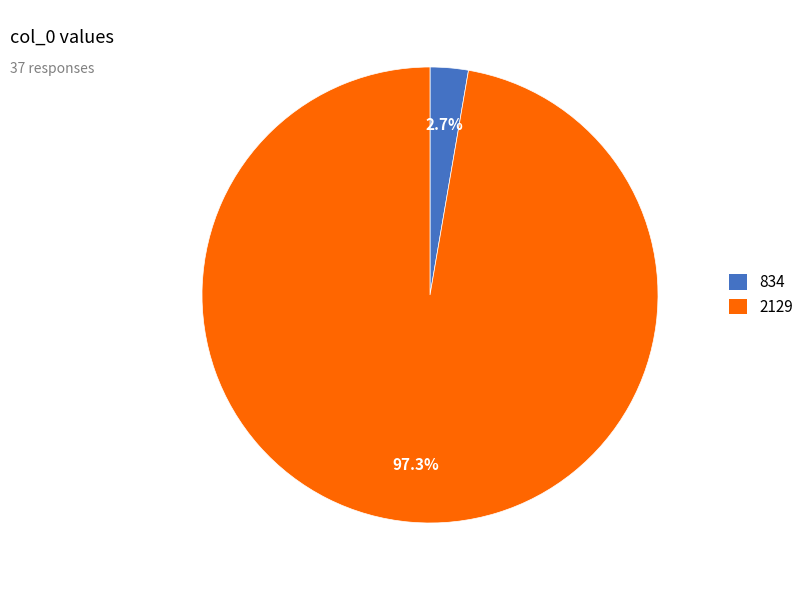

Is 2129 the majority of the pie?

Yes